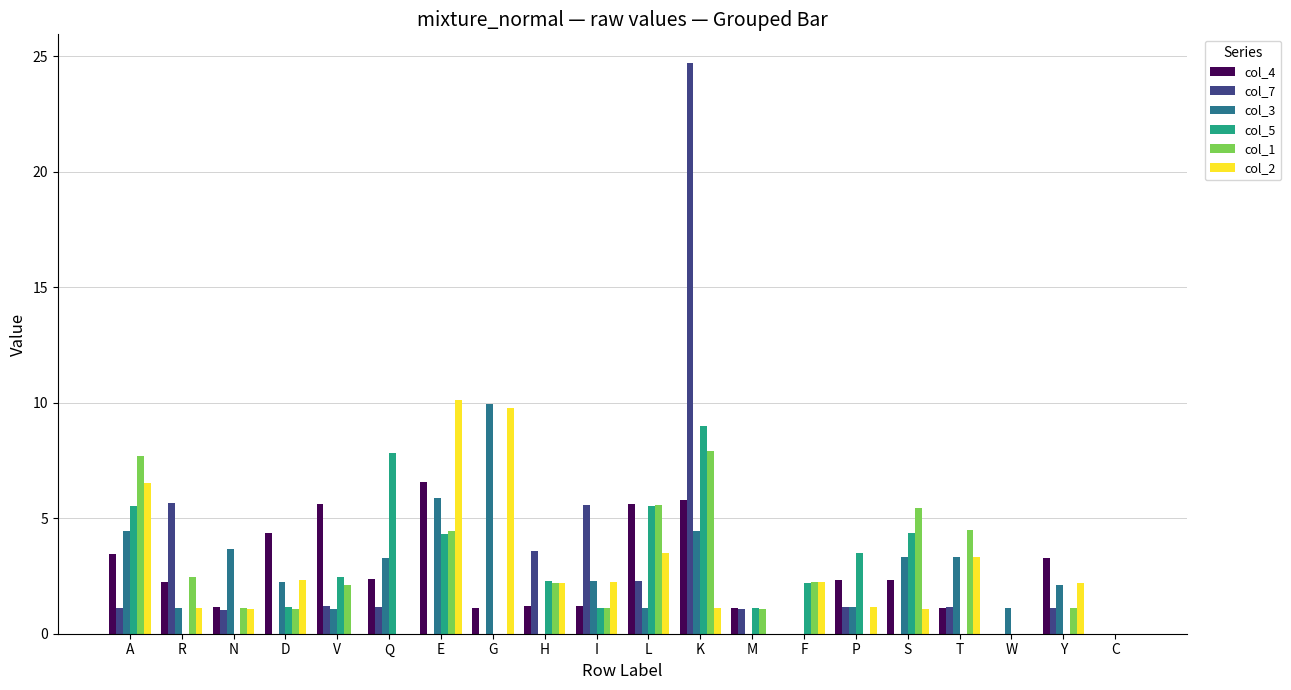

Which category has the highest value in the col_4 series?

E